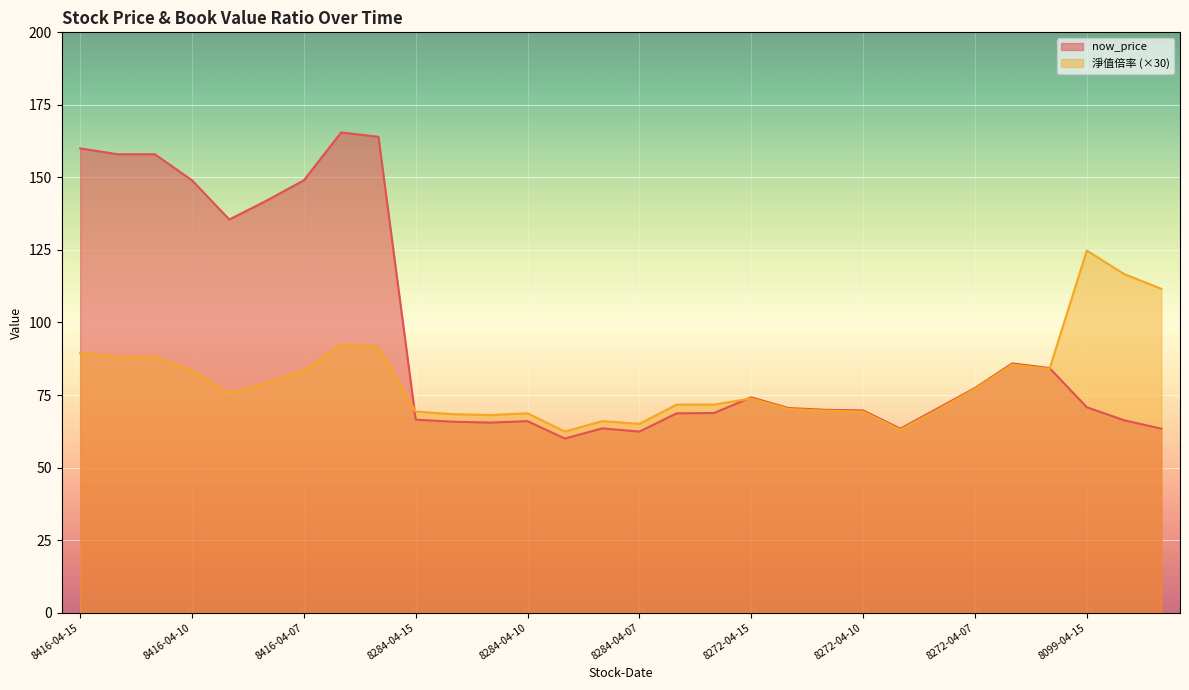

What is the difference between the maximum and minimum values in the 淨值倍率 series?

62.4